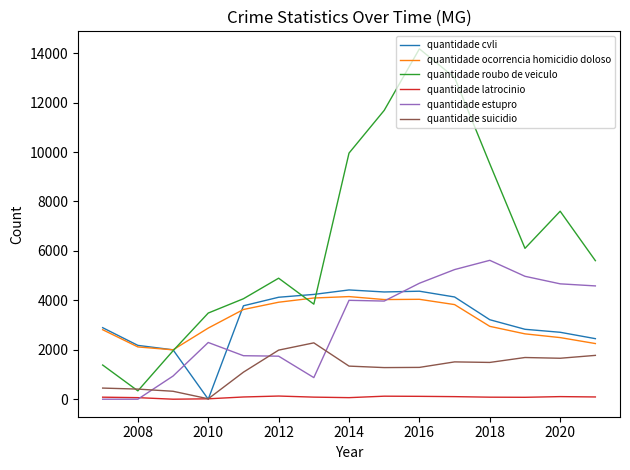

What is the maximum value shown in the chart?

14176